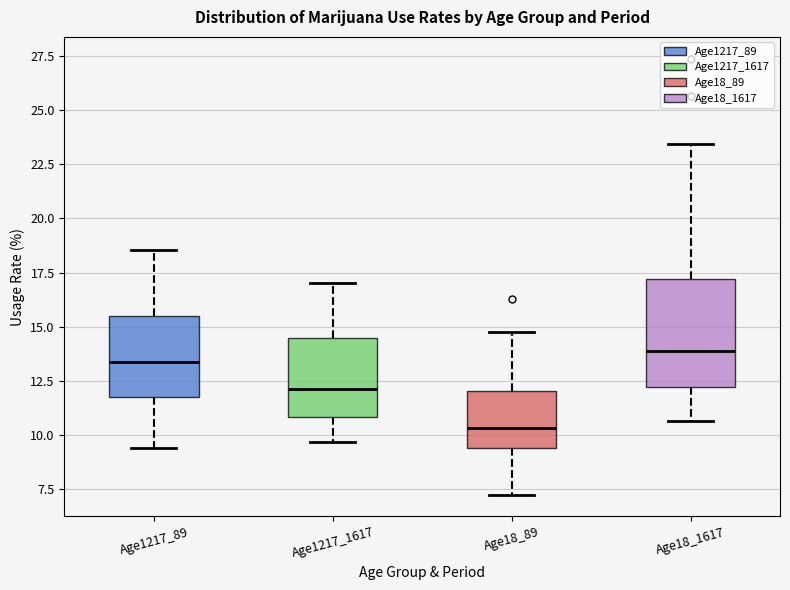

Where does the upper whisker of the box for Age1217_1617 end on the y-axis? The values are not printed on the chart, so give them approximately, as read against the axis.

17.0